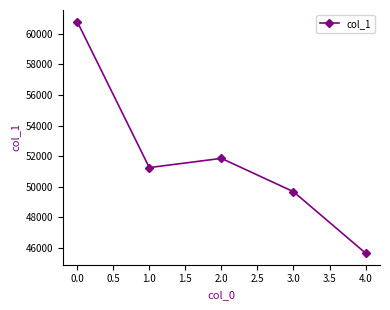

What is the label of the 5th point from the right?

0.0